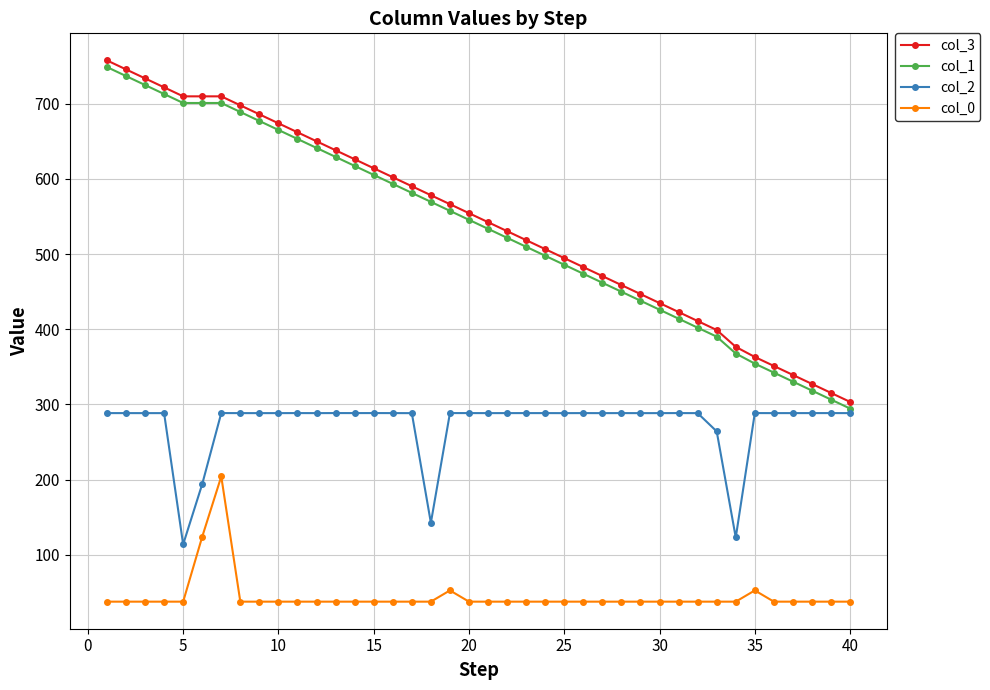

What is the smallest value displayed?

37.6